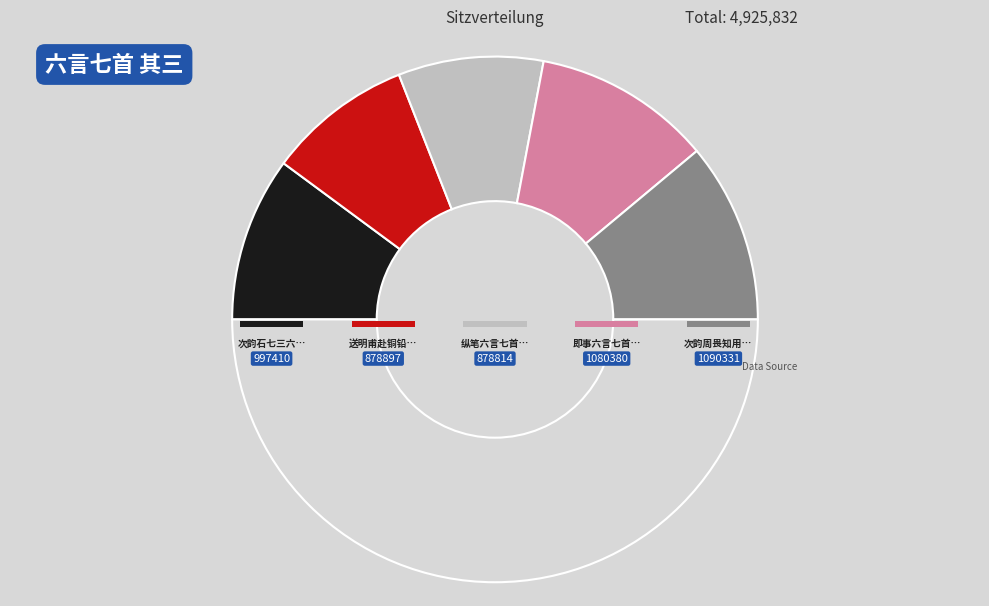

Rank the categories by value from lowest to highest.

纵笔六言七首 其三, 送明甫赴铜铅场六言七首 其三, 次韵石七三六言七首 其三, 即事六言七首 其三, 次韵周畏知用南轩闻说城东梅十里句为韵六言七首 其三